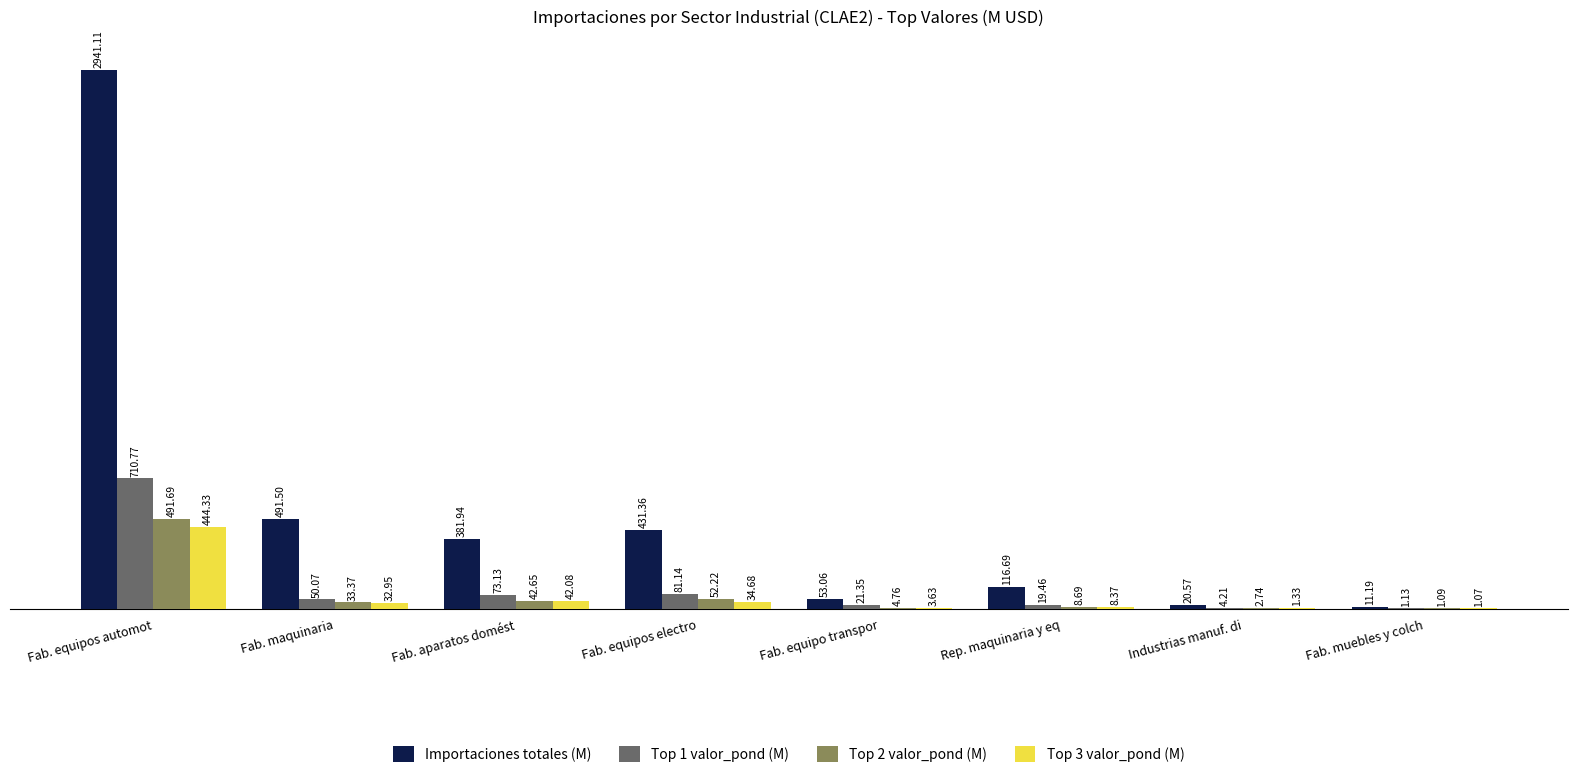

Where does the Top 1 valor_pond (M) series first go above 50?

Fab. equipos automot